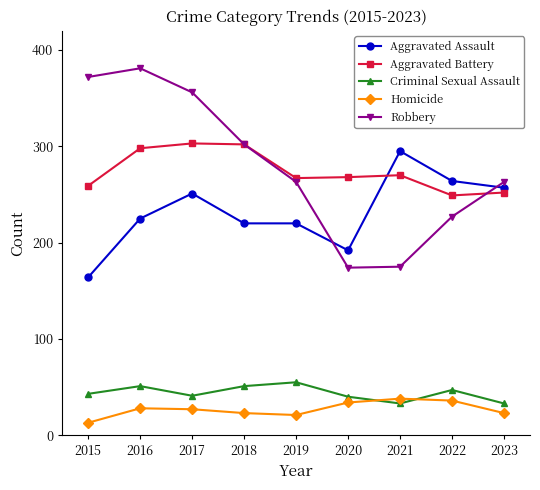

At how many categories does at least one series exceed 220?

9